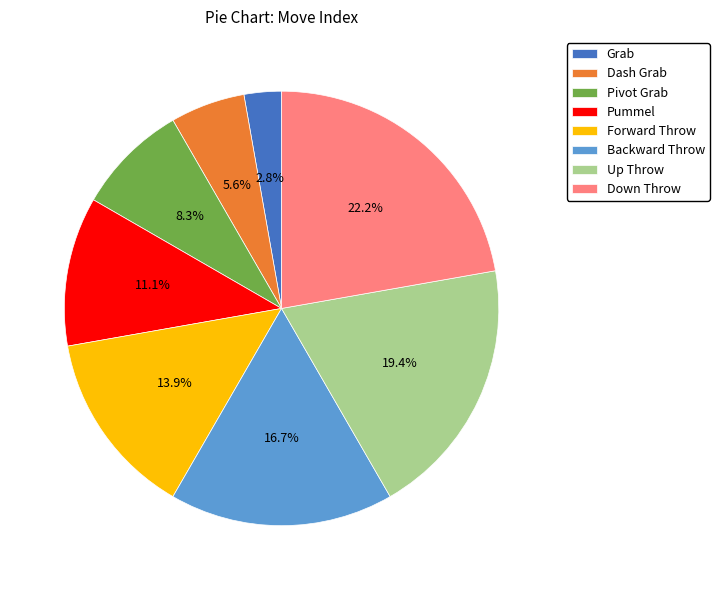

True or false: Dash Grab accounts for 6% of the total.

True